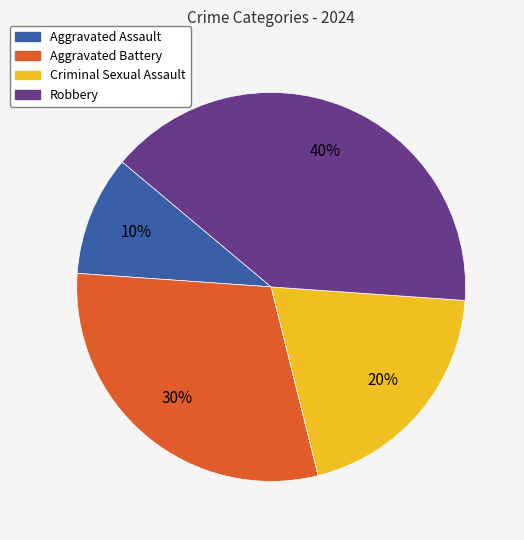

To the nearest percent, what is the difference between the Robbery and Criminal Sexual Assault slice percentages?

20%